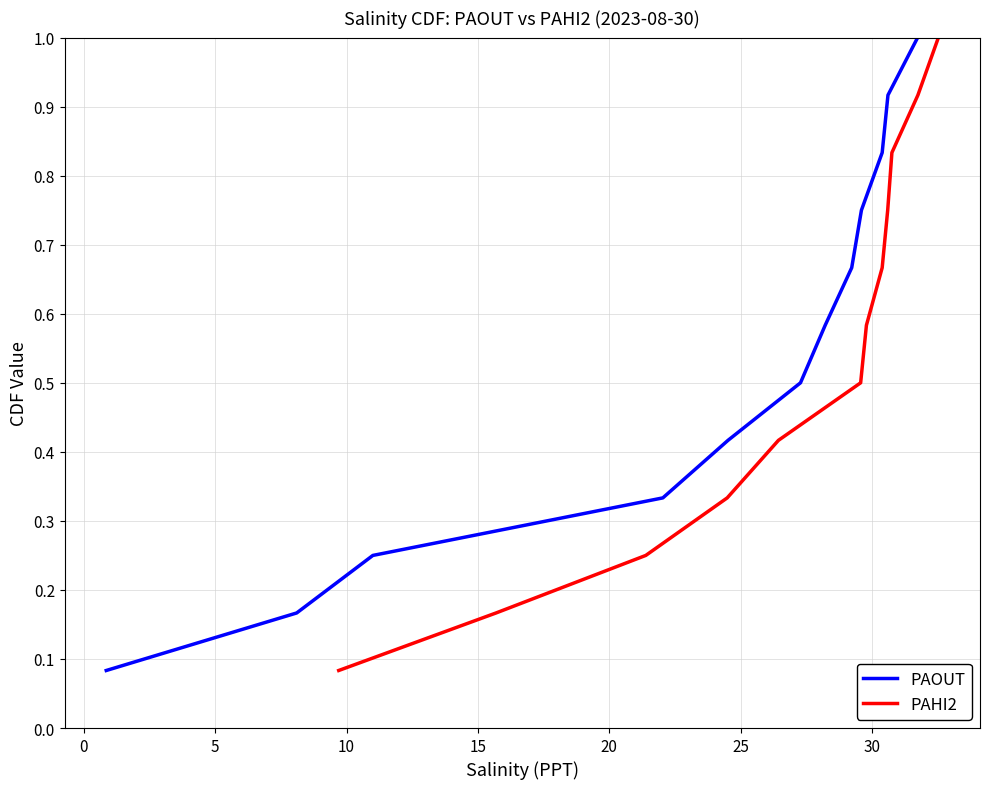

True or false: PAHI2 and PAOUT cross at least once.

False